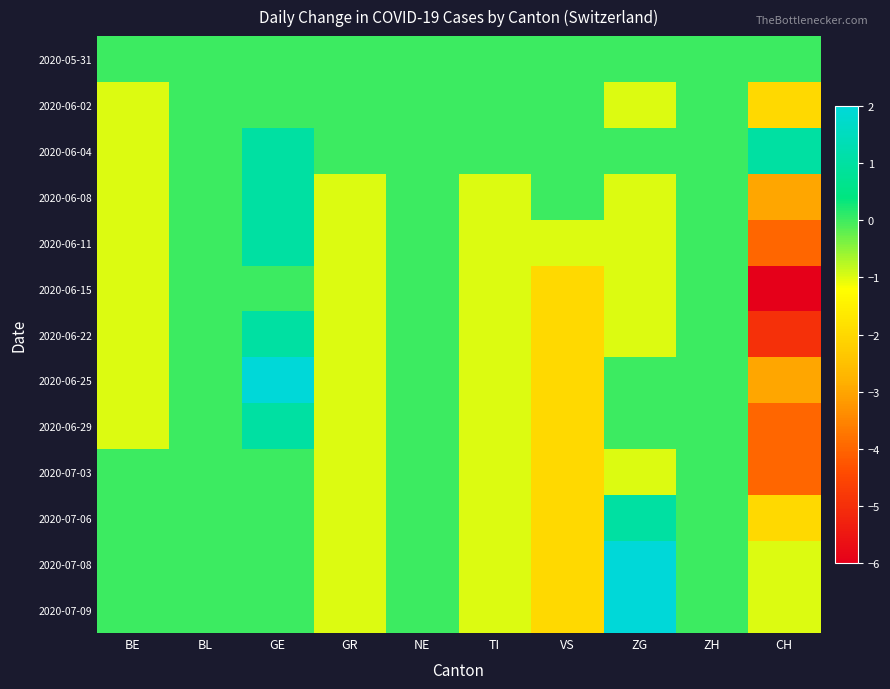

What is the greatest value displayed?

2